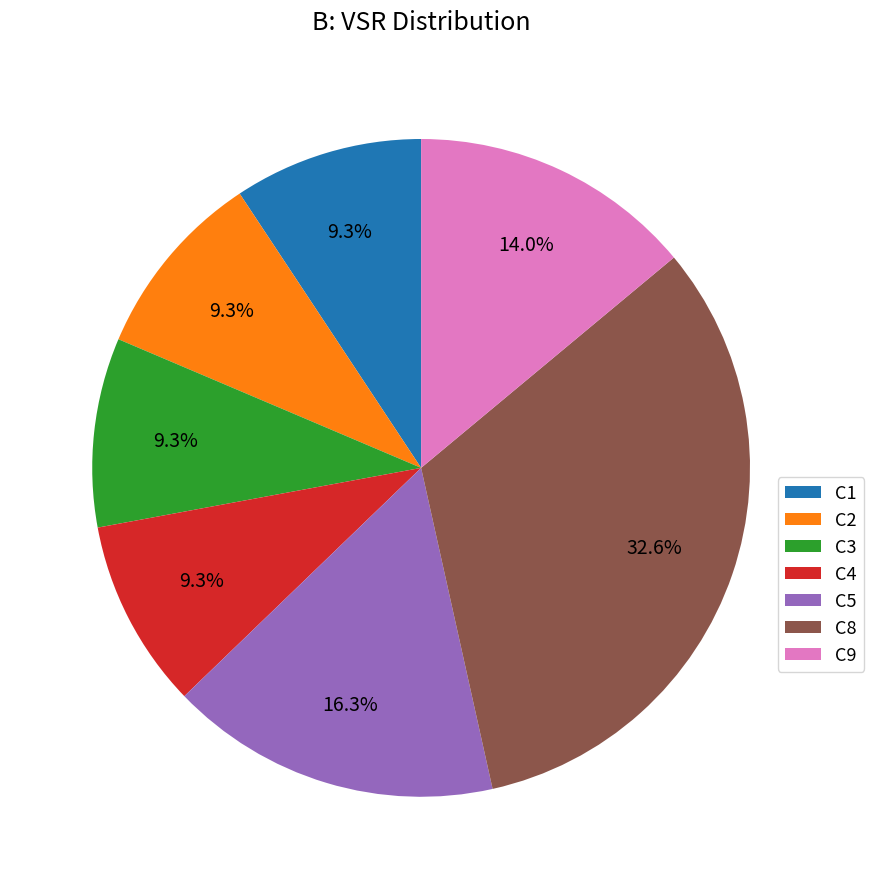

To the nearest percent, what is the difference between the largest and smallest slice percentages?

23%